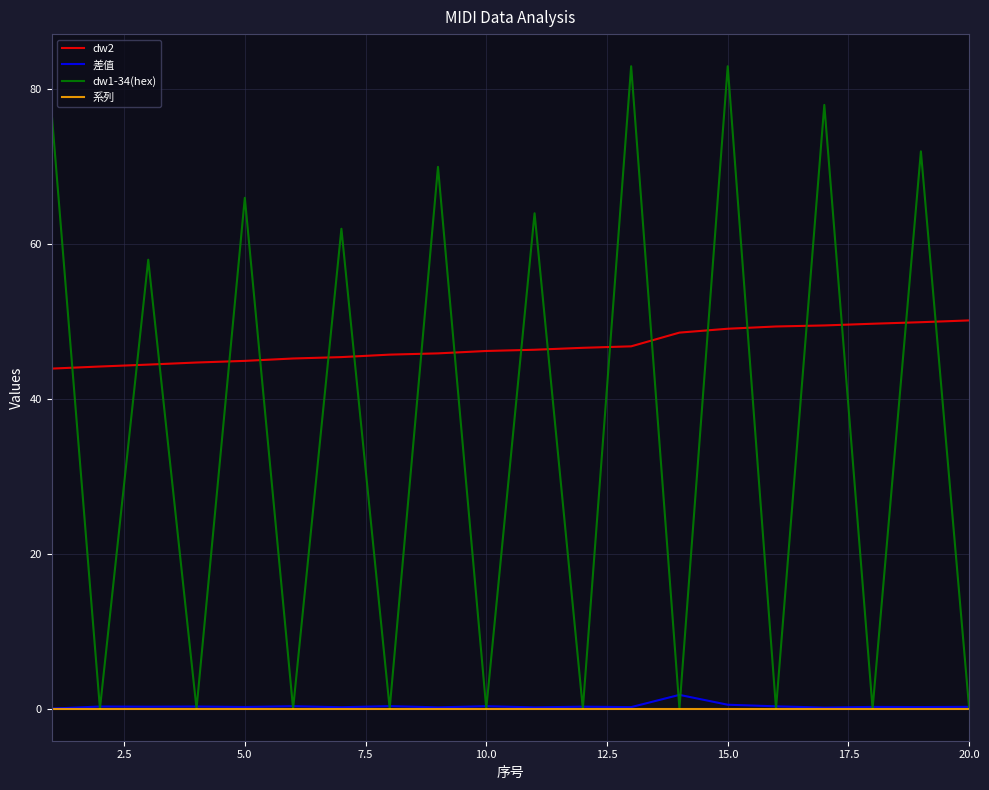

What is the maximum value shown in the chart?

83.0